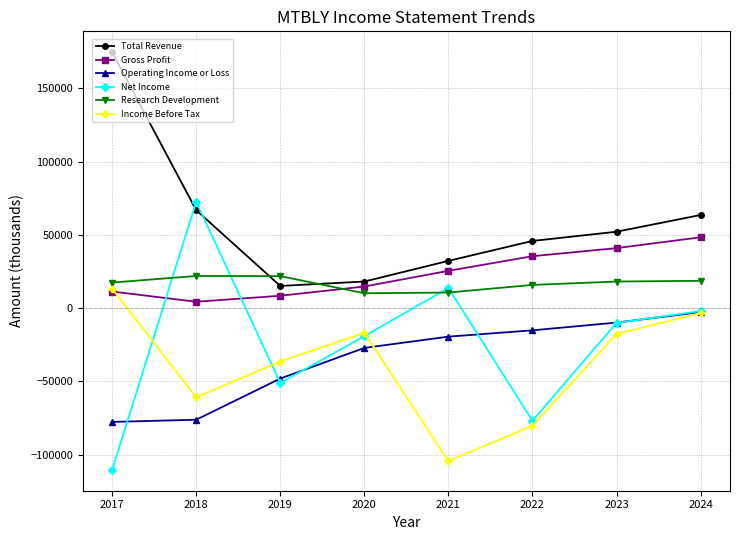

Which category has the lowest value across all series?

2017